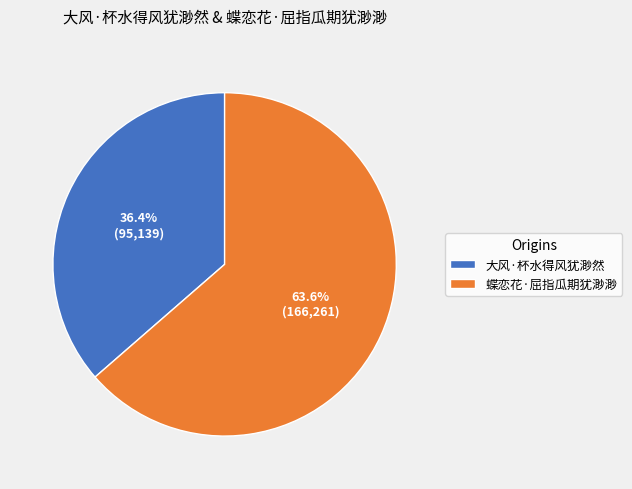

Rank the categories by value from lowest to highest.

大风·杯水得风犹渺然, 蝶恋花·屈指瓜期犹渺渺